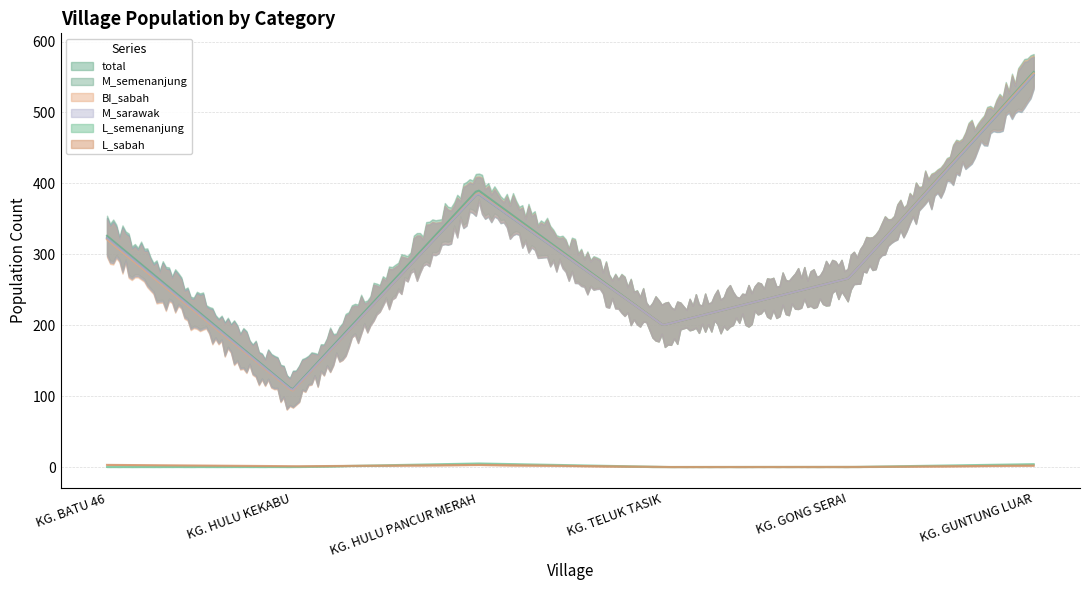

List the series in order of their peak value, lowest first.

L_sabah, L_semenanjung, M_semenanjung, M_sarawak, BI_sabah, total